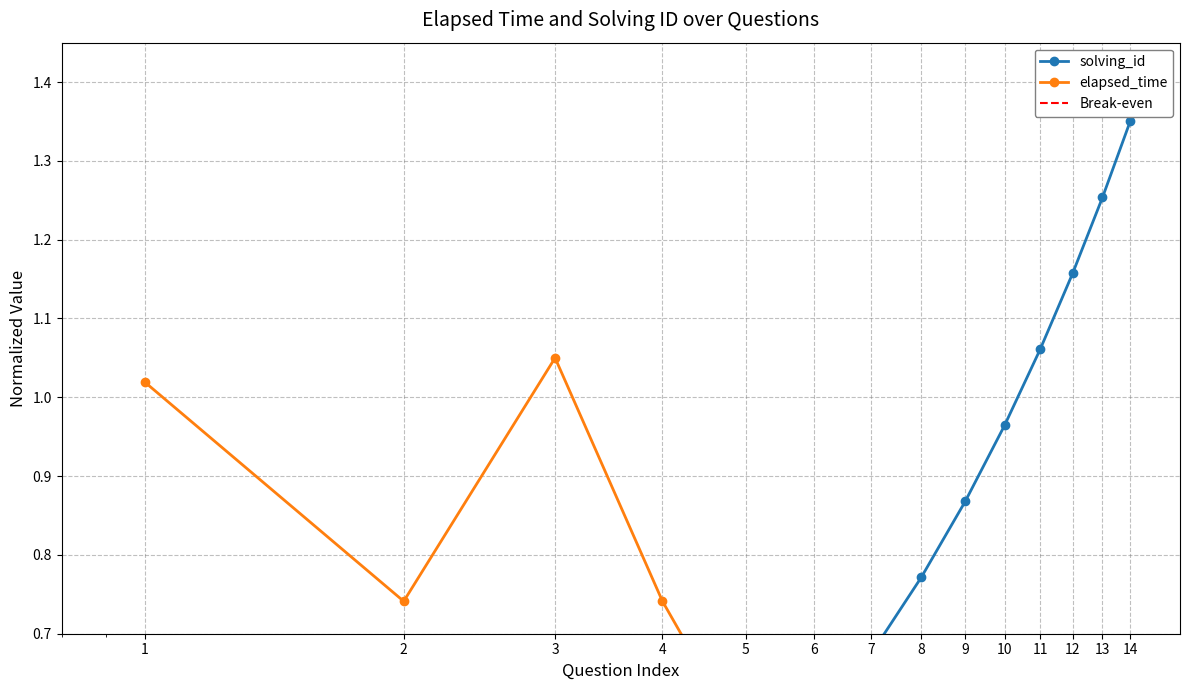

Reading left to right, list all the values displayed in this chart.

solving_id: 0.1	0.2	0.3	0.4	0.5	0.6	0.7	0.8	0.9	1.0	1.1	1.2	1.3	1.4
elapsed_time: 1.0	0.7	1.1	0.7	0.6	0.5	0.6	0.6	0.6	0.6	0.6	0.6	0.5	0.6